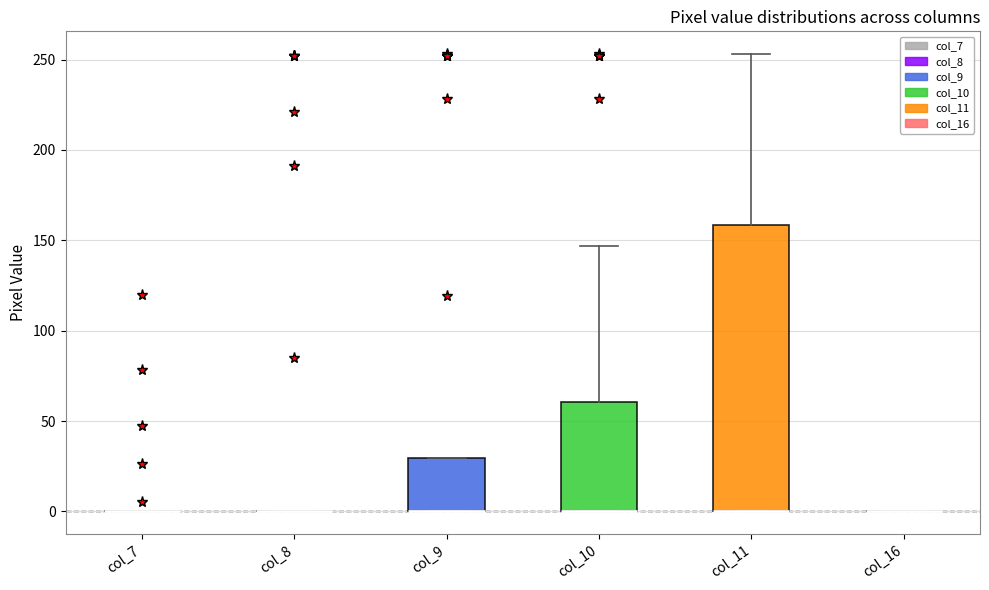

Reading left to right, read every box against the y-axis: the position of its median line, the range the box covers, and the ends of its whiskers. The values are not printed on the chart, so give them approximately, as read against the axis.

col_7: box collapsed to a line at 0, whiskers 0 to 0
col_8: box collapsed to a line at 0, whiskers 0 to 0
col_9: median 0 (drawn on the box's lower edge), box 0 to 30, whiskers 0 to 30
col_10: median 0 (drawn on the box's lower edge), box 0 to 60, whiskers 0 to 145
col_11: median 0 (drawn on the box's lower edge), box 0 to 160, whiskers 0 to 255
col_16: box collapsed to a line at 0, whiskers 0 to 0